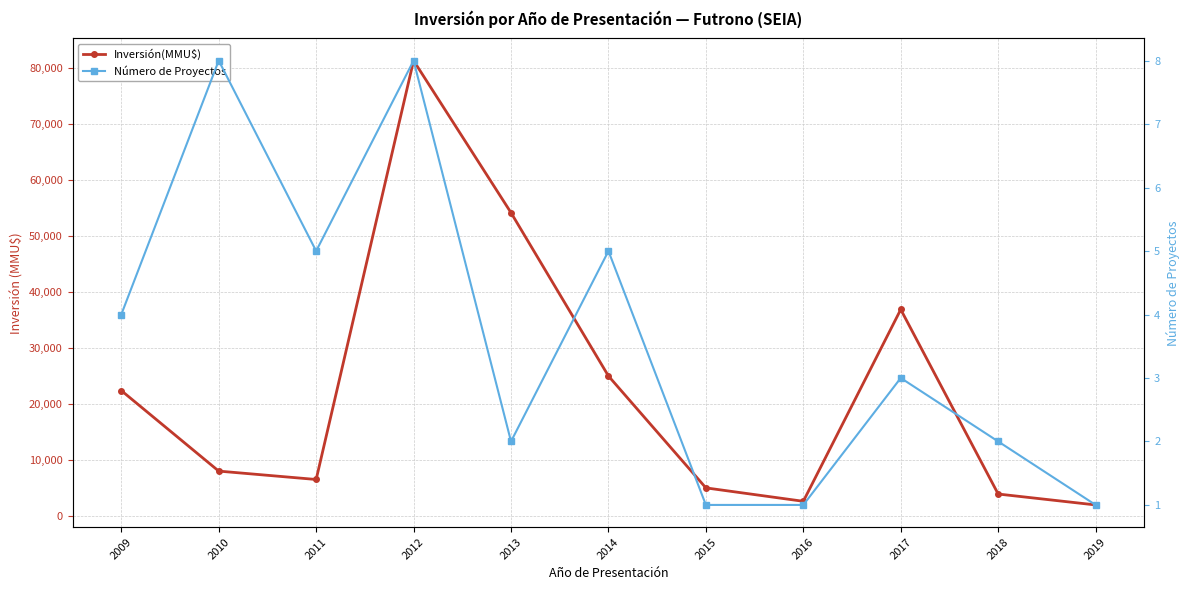

What is the difference between the maximum and second lowest values in the Inversión(MMU$) series?

78800